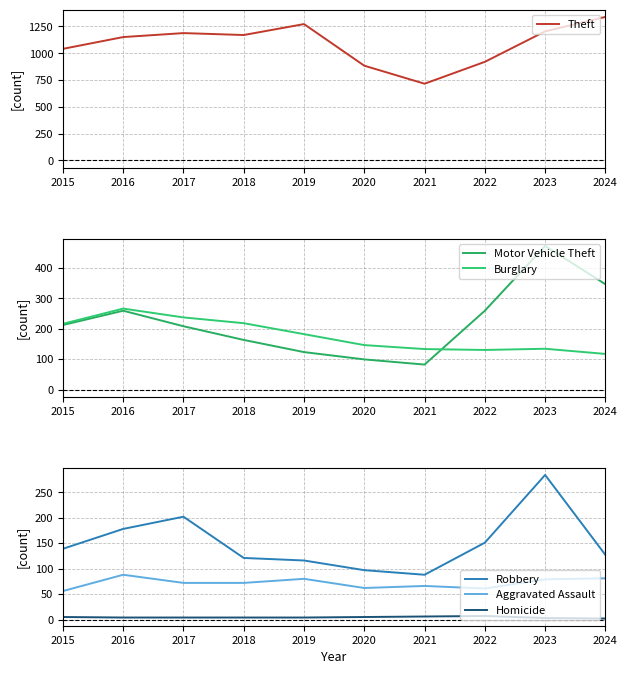

Between 2017 and 2023, which series saw the biggest shift?

Motor Vehicle Theft